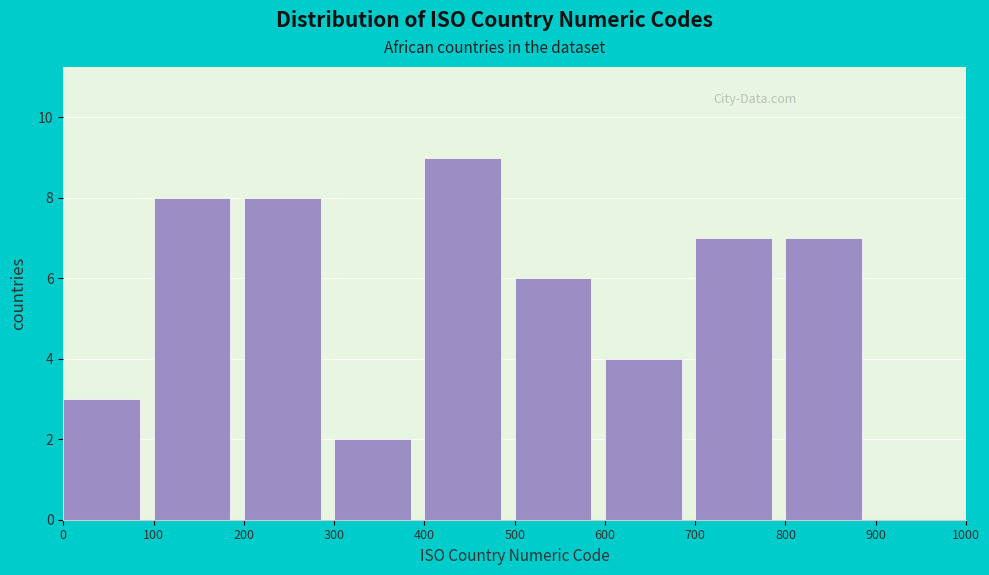

Reading left to right, transcribe this chart: for each bar, give the range it covers on the x-axis and its height. The values are not printed on the chart, so give them approximately, as read against the axis.

0 to 100: 3
100 to 200: 8
200 to 300: 8
300 to 400: 2
400 to 500: 9
500 to 600: 6
600 to 700: 4
700 to 800: 7
800 to 900: 7
900 to 1000: 0